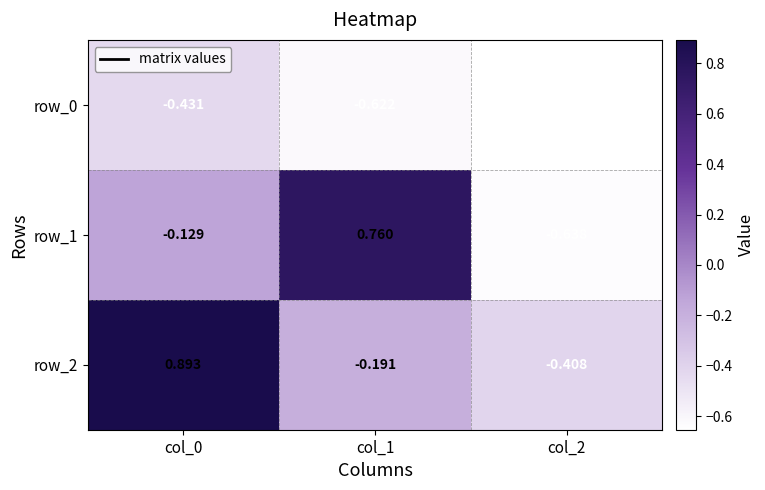

Which series has the widest spread of values?

row_1